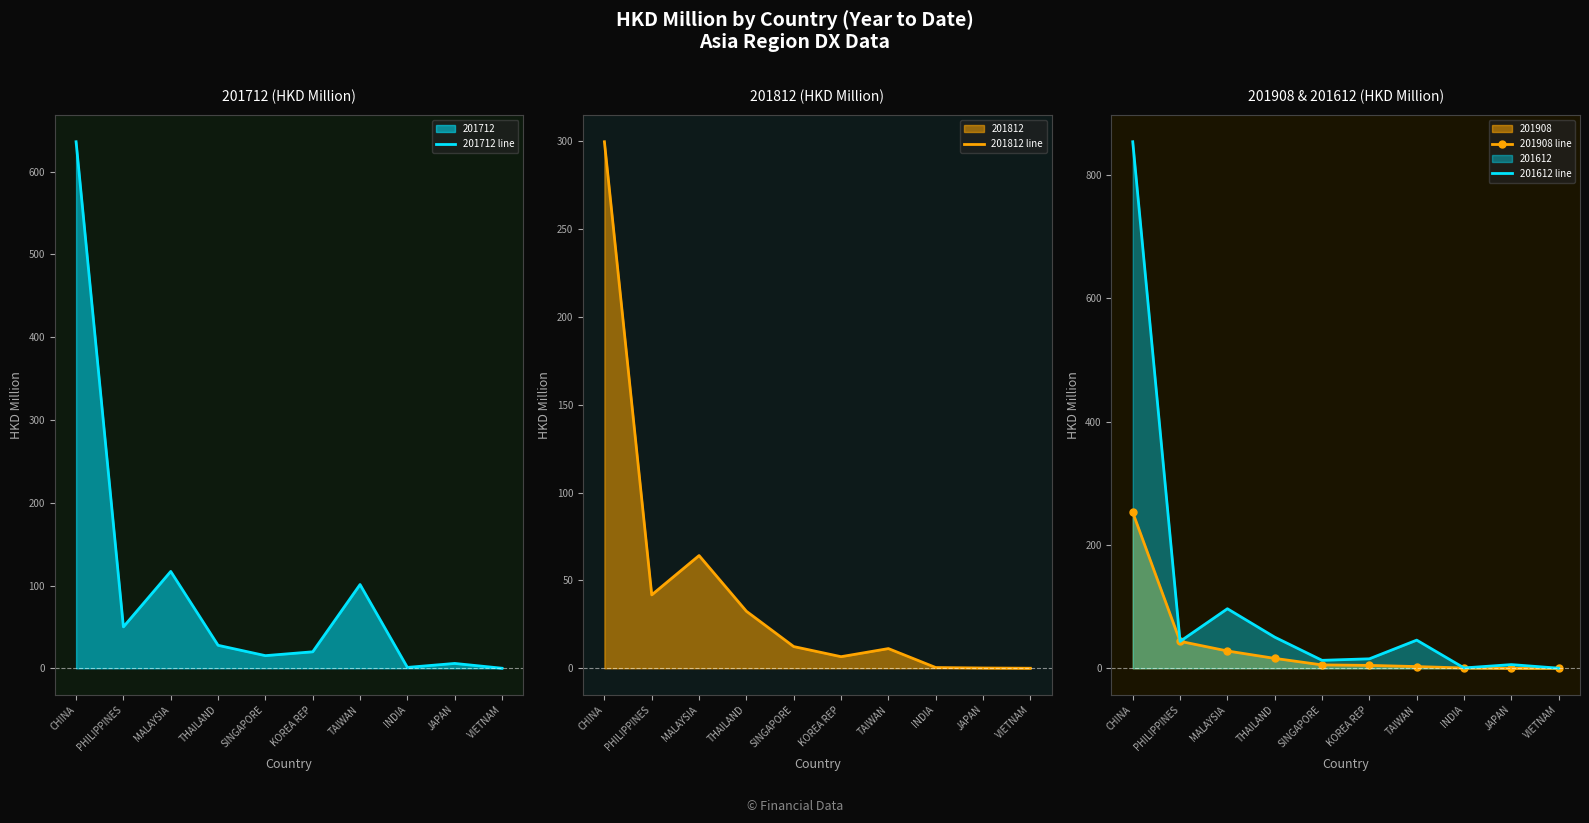

What value does the 201712 line series have at INDIA?

1.1